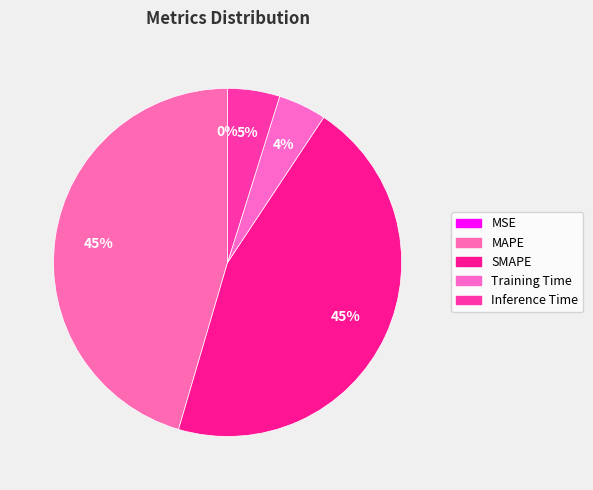

How many segments does this pie chart have?

5